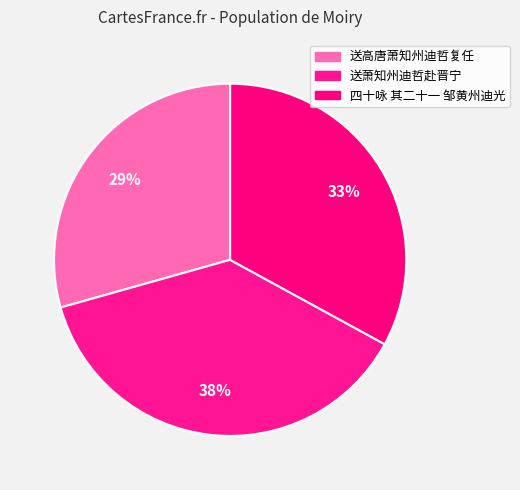

Combined, what portion of the pie is 四十咏 其二十一 邹黄州迪光 and 送高唐萧知州迪哲复任?

62.3%